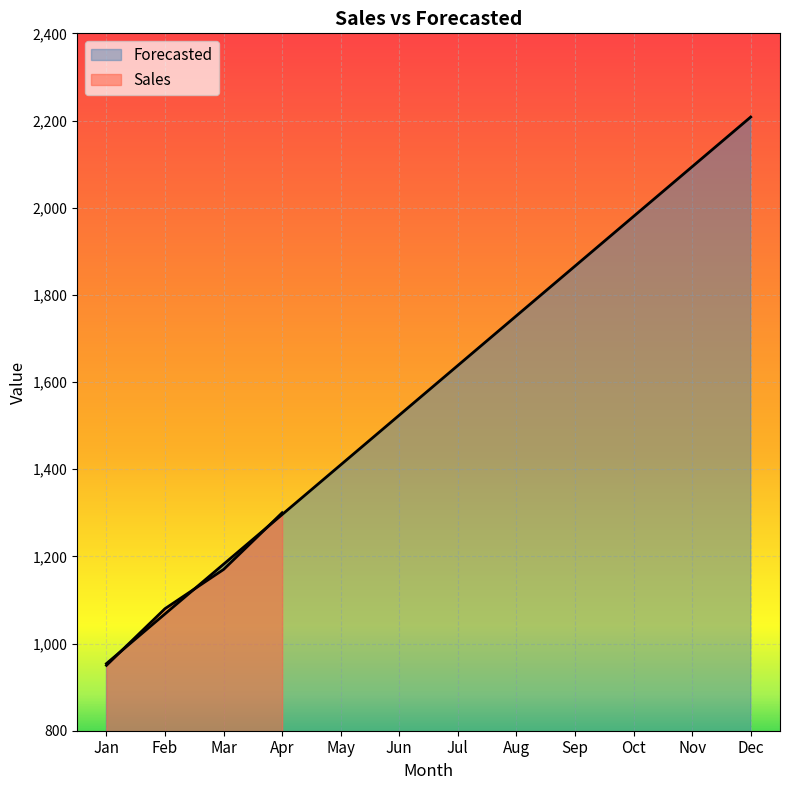

Which has a higher value, Nov or Aug?

Nov